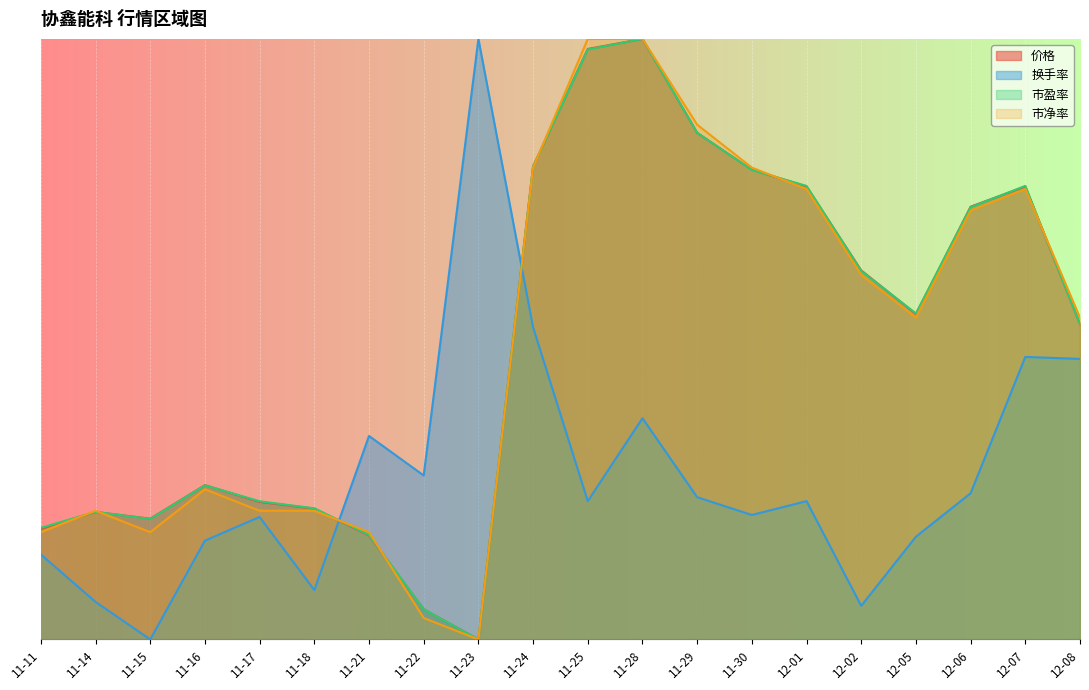

What is the difference between the highest and lowest values at 12-05?

13.0